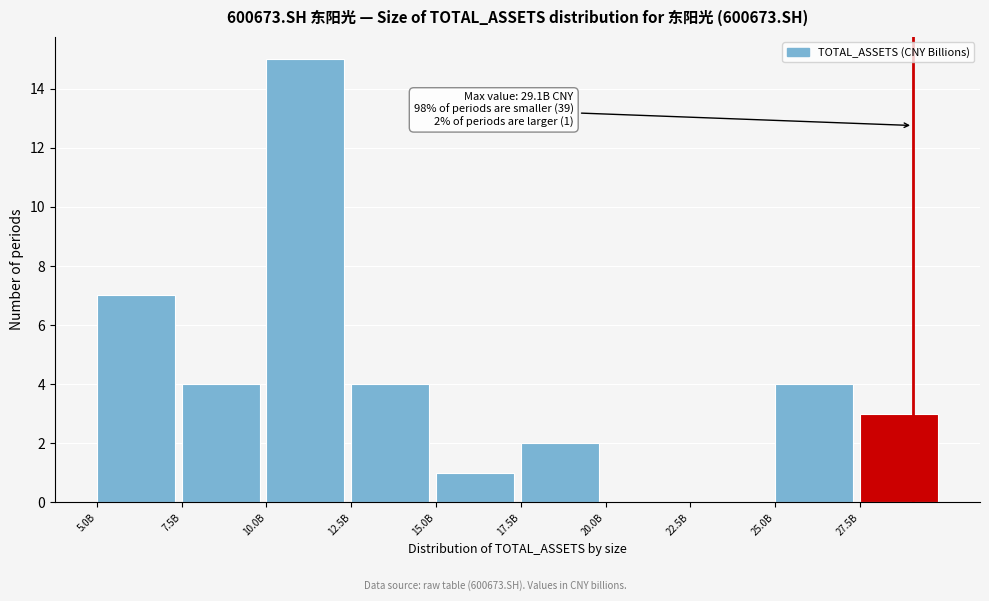

Reading left to right, extract all data points from this chart.

5.0B=7	7.5B=4	10.0B=15	12.5B=4	15.0B=1	17.5B=2	20.0B=0	22.5B=0	25.0B=4	27.5B=3